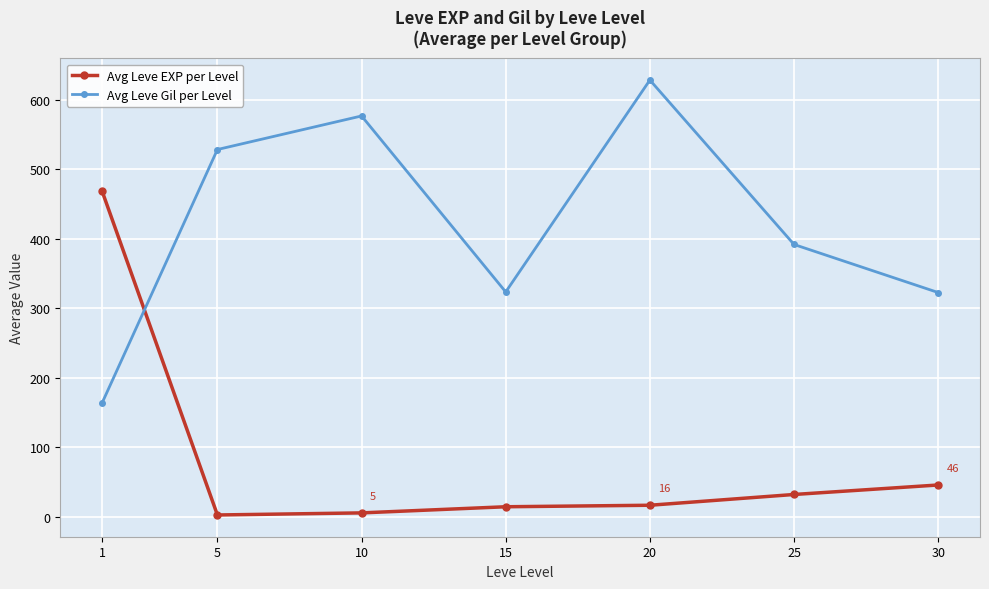

Rank the series at 1 from highest to lowest value.

Avg Leve EXP per Level, Avg Leve Gil per Level